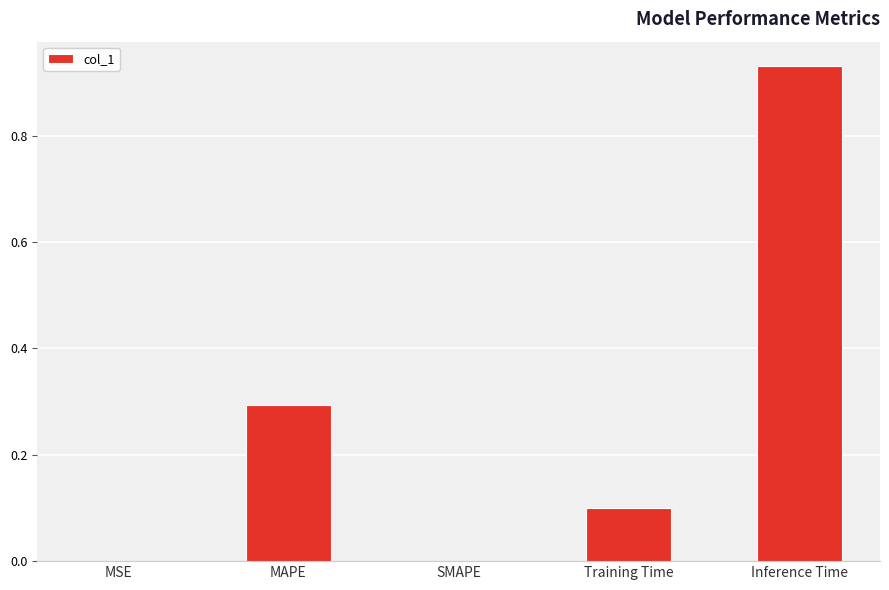

What is the sum of the values at Training Time and Inference Time?

1.0